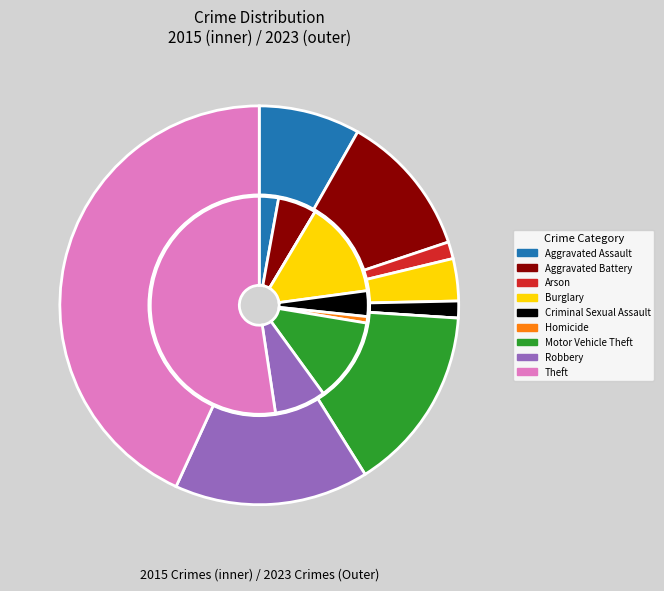

To the nearest percent, what is the difference between the largest and smallest slice percentages?

43%